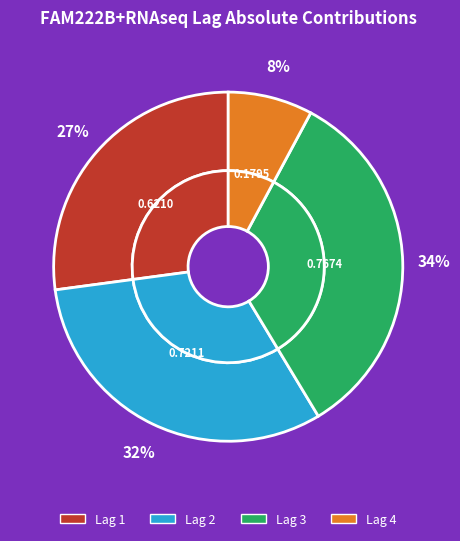

The Lag 1 slice represents 38% of the pie. True or false?

False